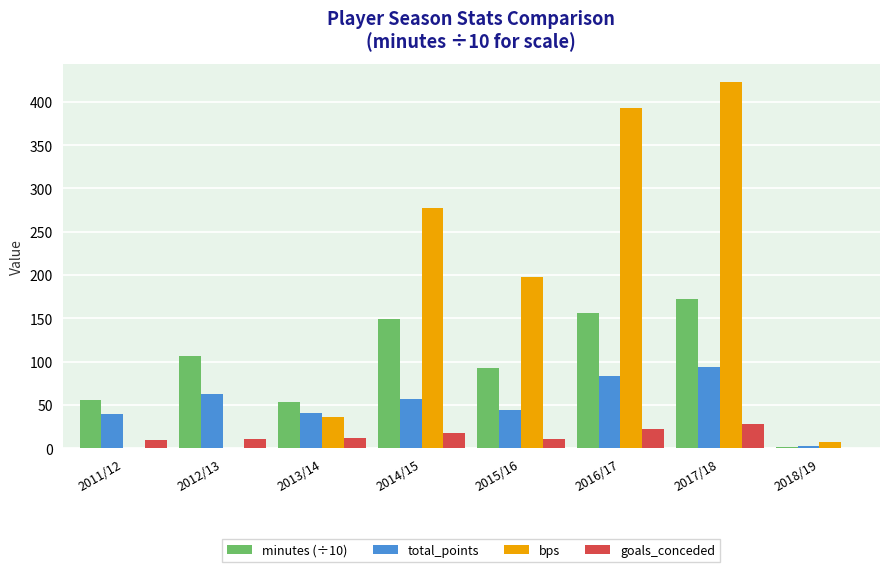

What is the maximum value shown in the chart?

423.0